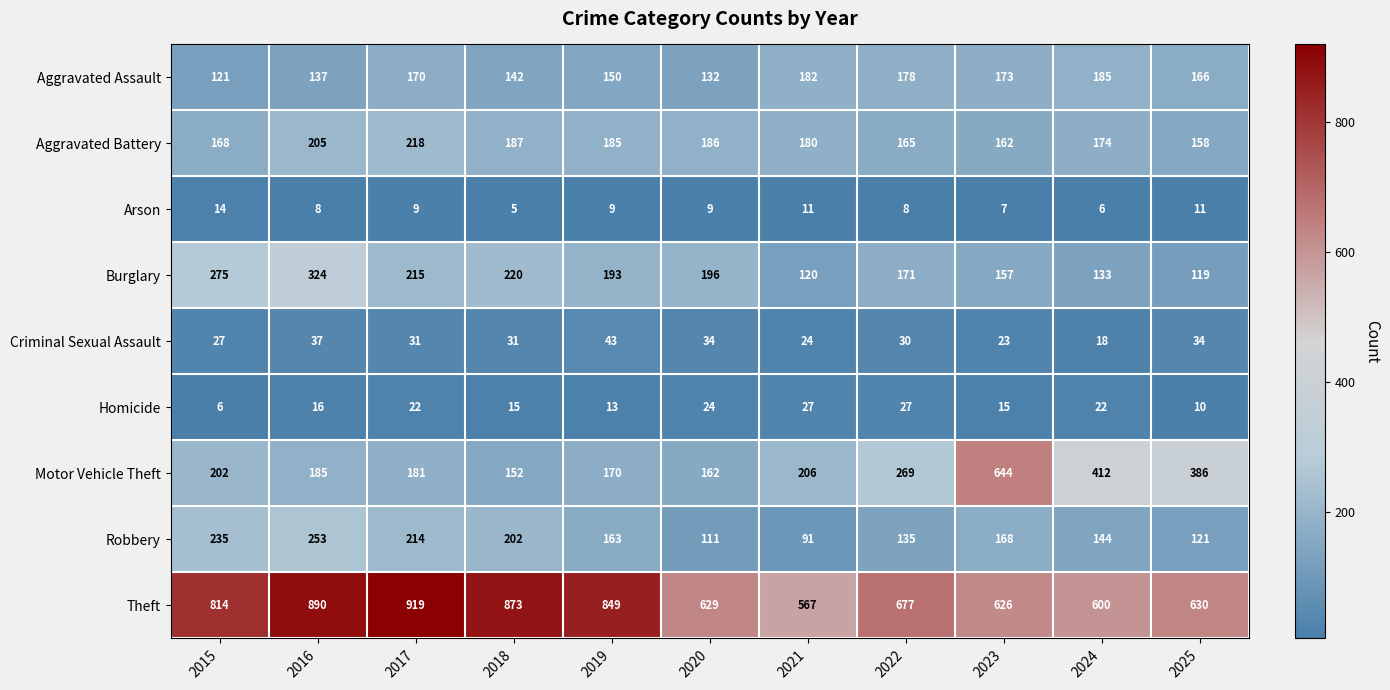

What is the difference between the highest and lowest values at 2021?

556